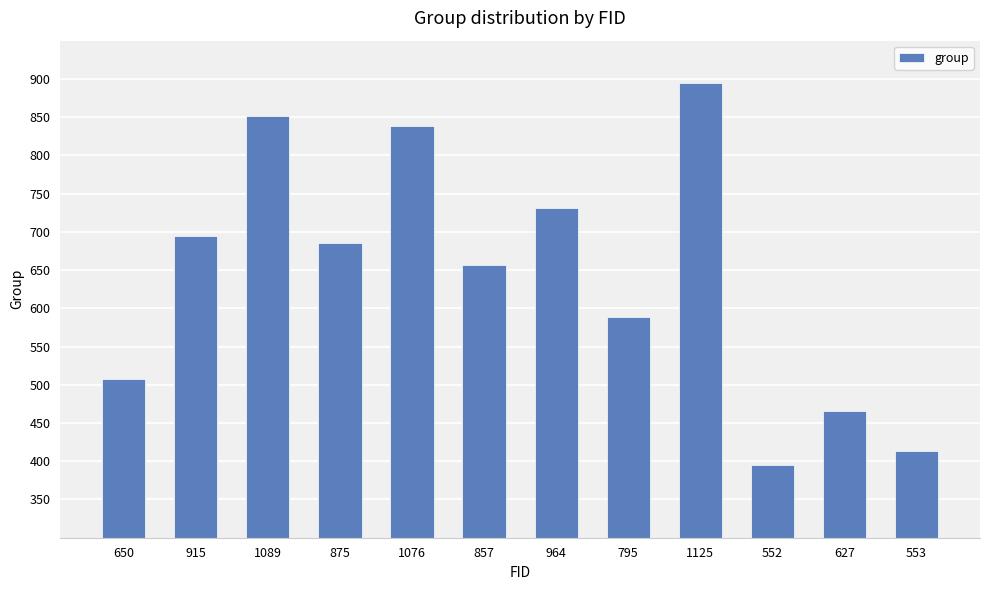

List the labels in order of value, largest first.

1125, 1089, 1076, 964, 915, 875, 857, 795, 650, 627, 553, 552